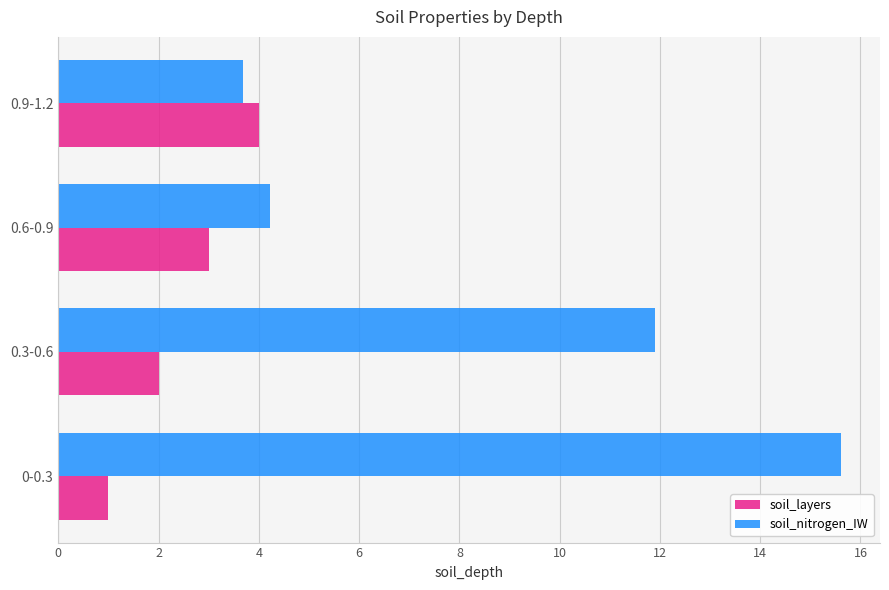

What is the difference between the maximum and minimum values in the soil_layers series?

3.0